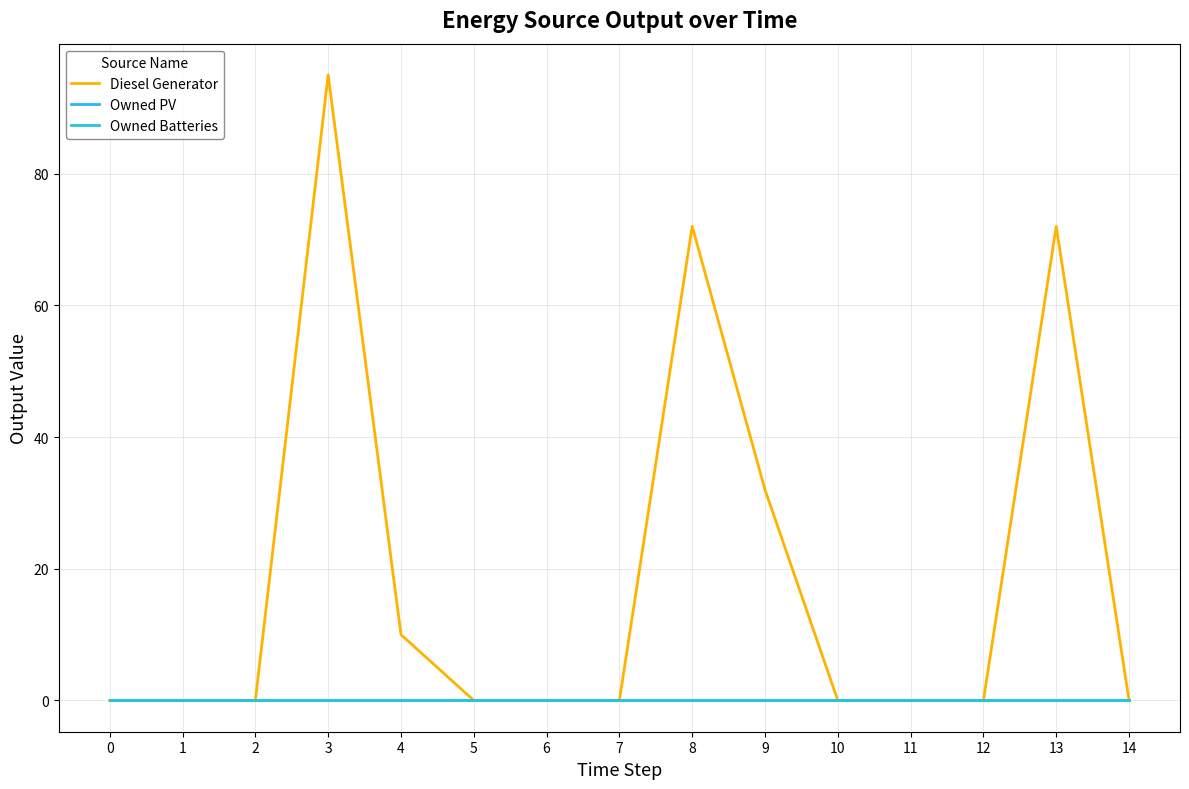

What is the greatest value displayed?

95.0